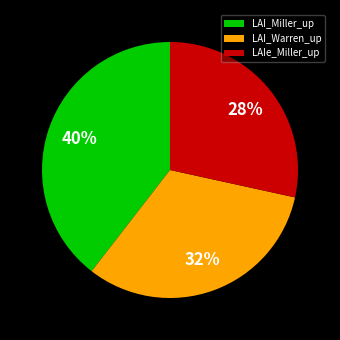

To the nearest percent, what portion does LAIe_Miller_up represent?

28%